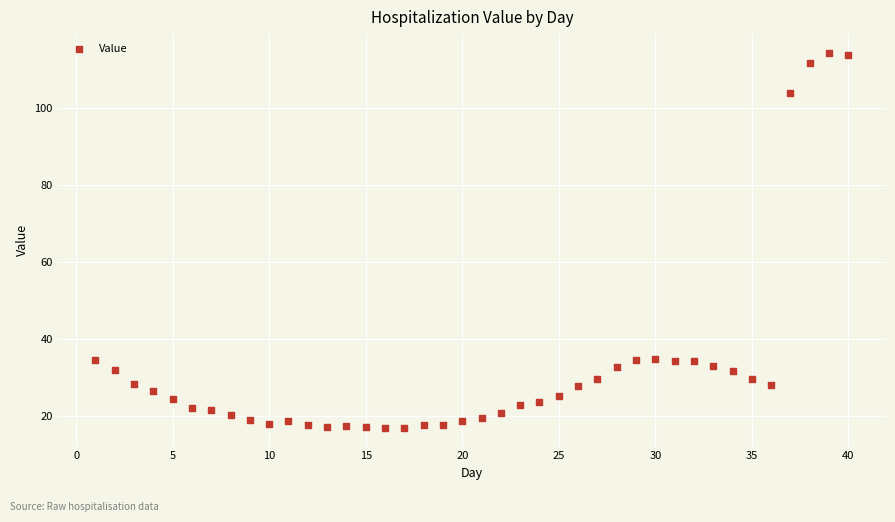

What is the range of Y values (max minus min)?

97.4